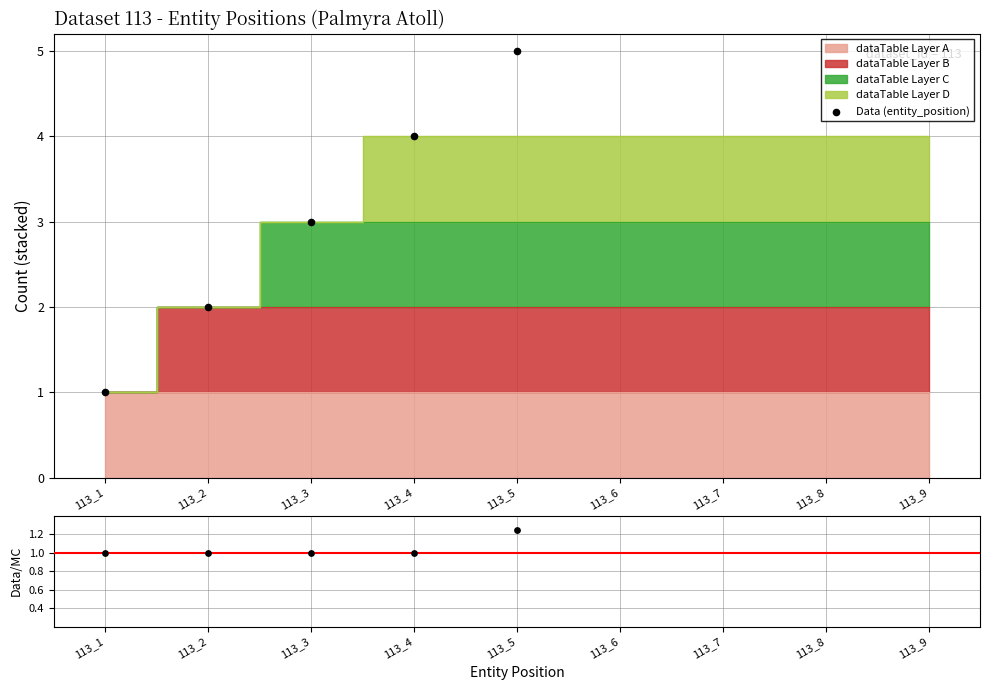

Which series has the largest total across all categories?

Data (entity_position)